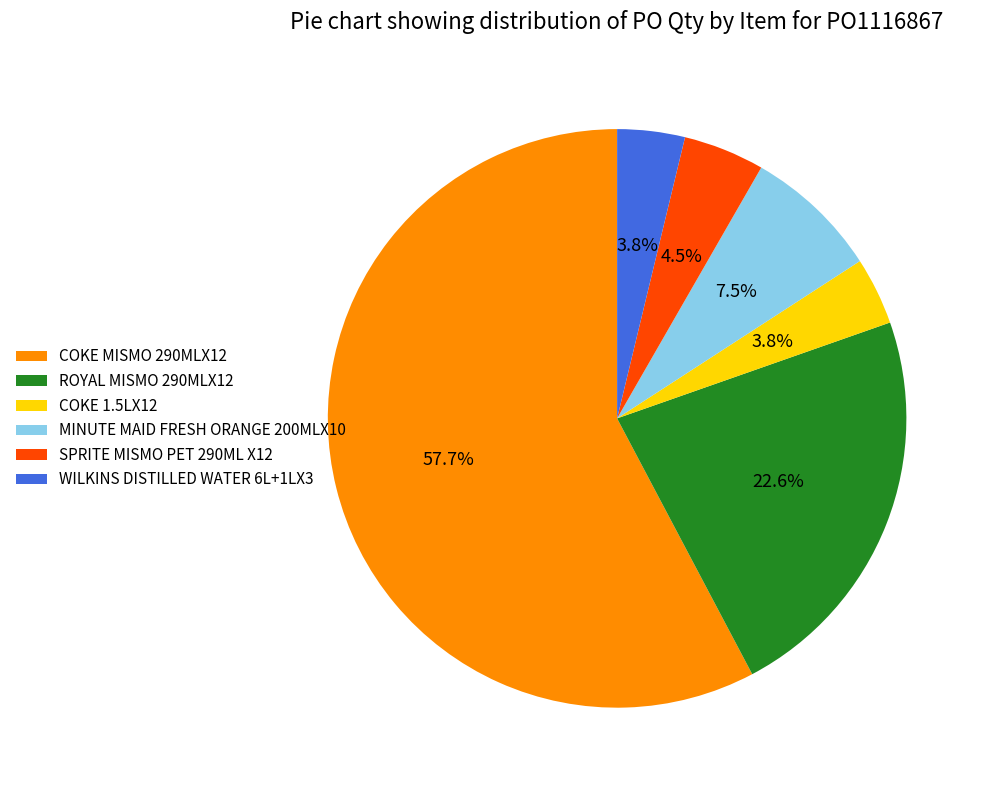

To the nearest percent, what is the combined percentage of SPRITE MISMO PET 290ML X12 and ROYAL MISMO 290MLX12?

27%